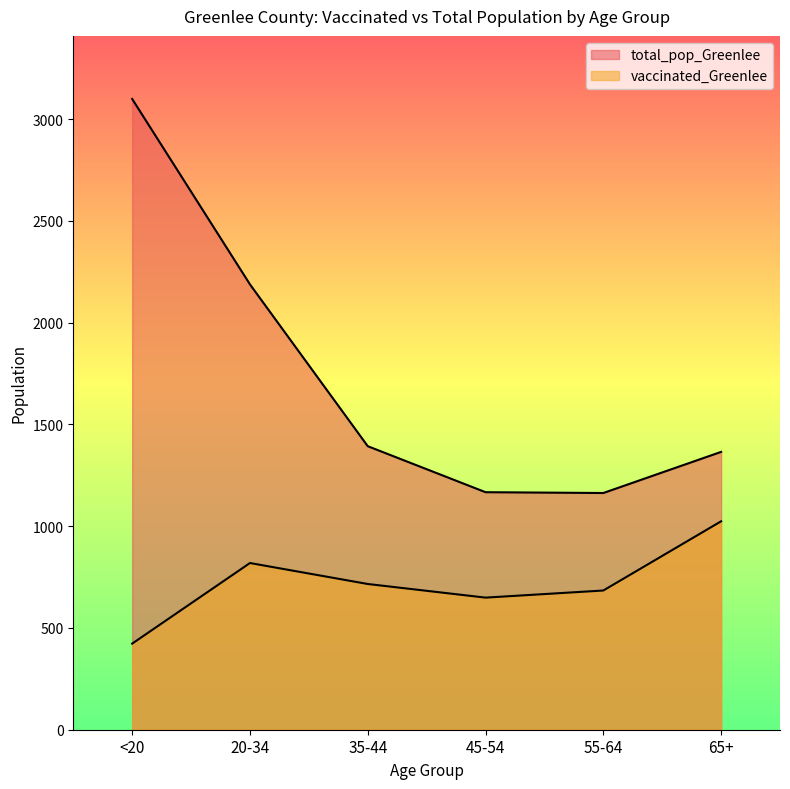

The vaccinated_Greenlee series shows 684 at 55-64. True or false?

True